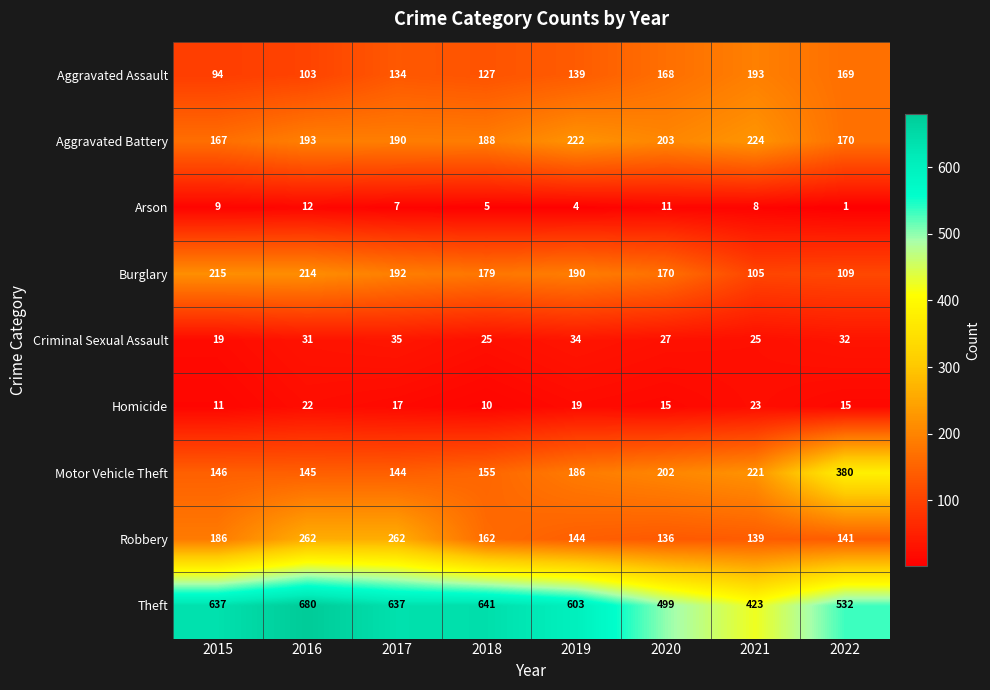

List the labels in order of Aggravated Battery value, smallest first.

2015, 2022, 2018, 2017, 2016, 2020, 2019, 2021